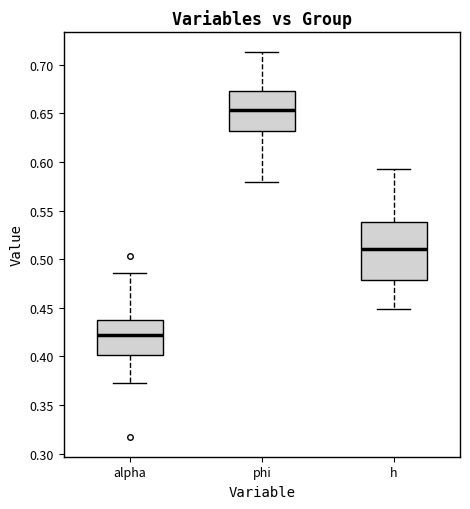

Reading left to right, read every box against the y-axis: the position of its median line, the range the box covers, and the ends of its whiskers. The values are not printed on the chart, so give them approximately, as read against the axis.

alpha: median 0.420, box 0.400 to 0.435, whiskers 0.370 to 0.485
phi: median 0.655, box 0.630 to 0.675, whiskers 0.580 to 0.715
h: median 0.510, box 0.480 to 0.540, whiskers 0.450 to 0.595